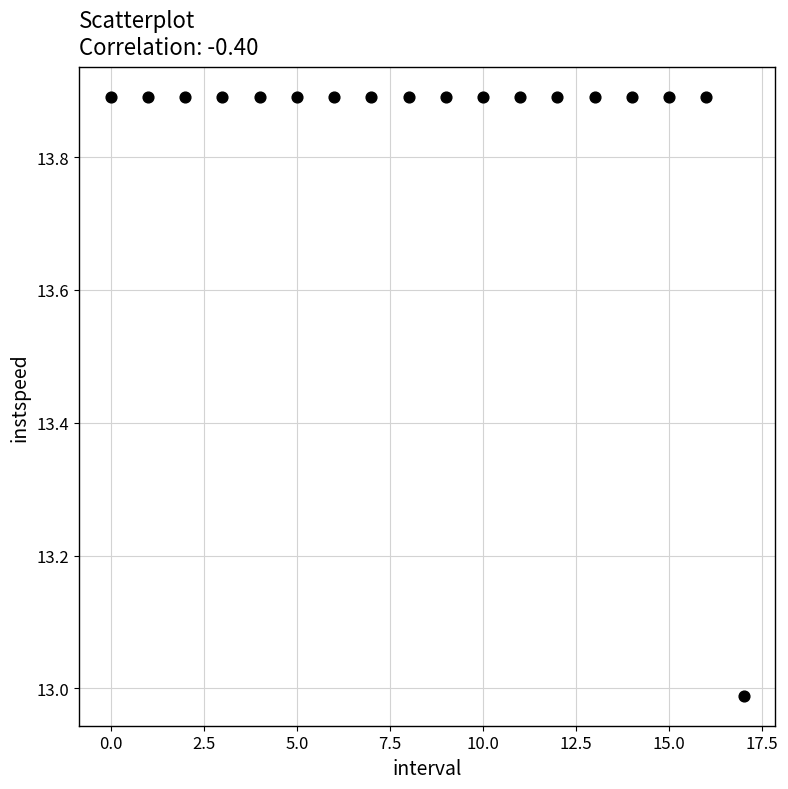

What is the range of Y values (max minus min)?

0.9